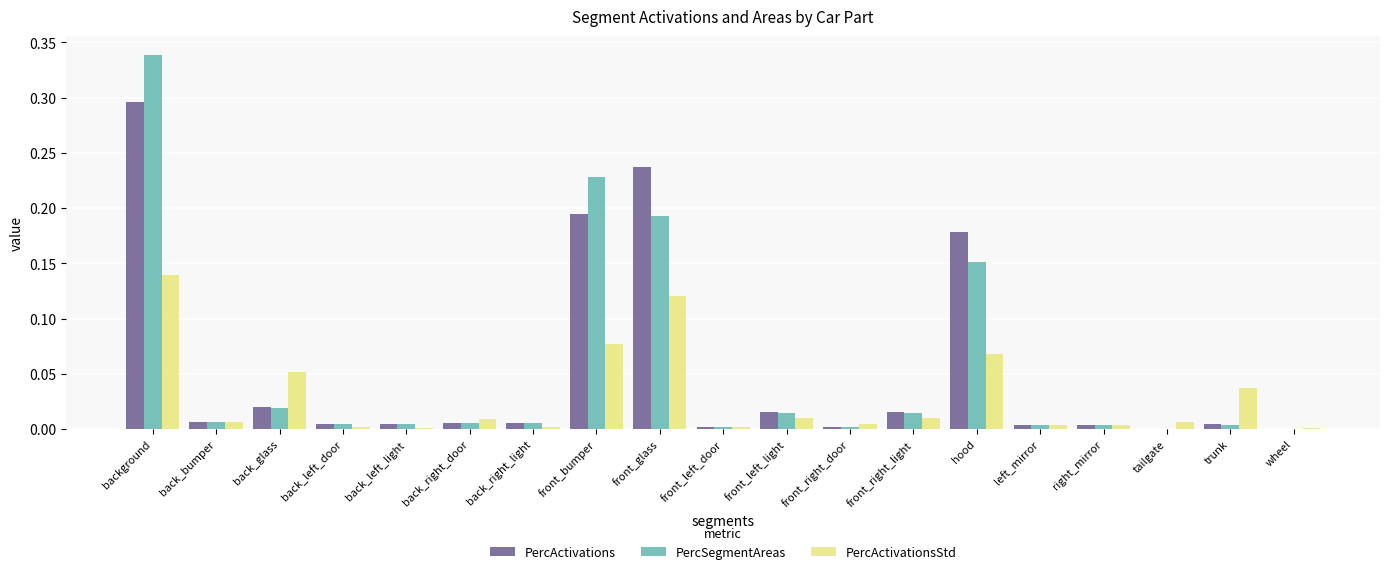

Are the bars horizontal?

No